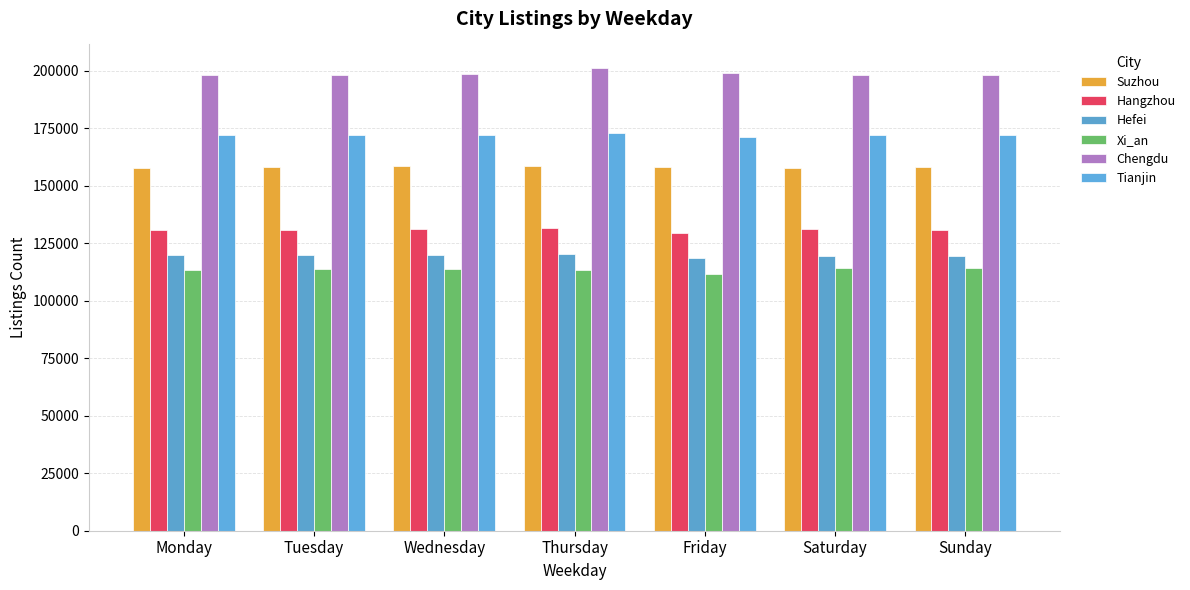

What is the value of the Chengdu bar at the 2nd from the left?

198303